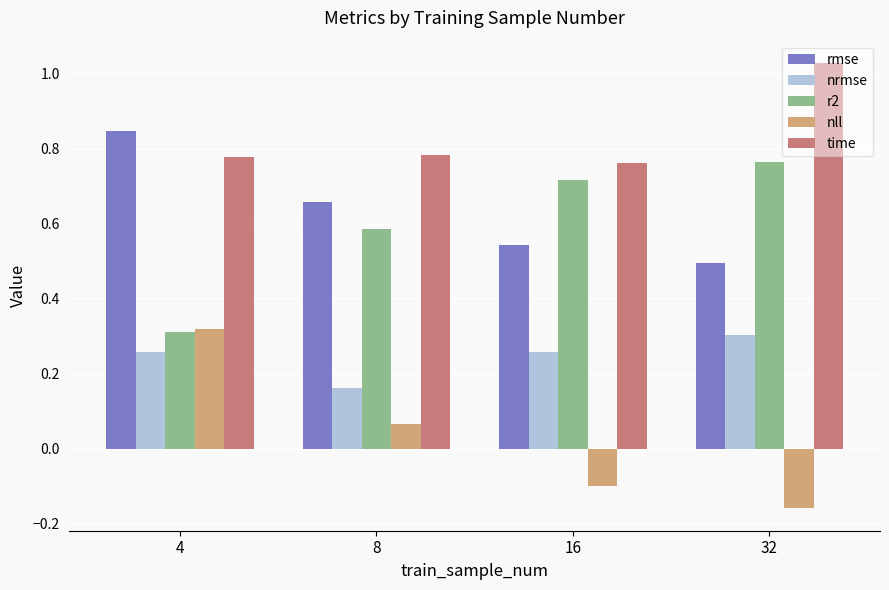

The nrmse series shows 0.3 at 4. True or false?

True